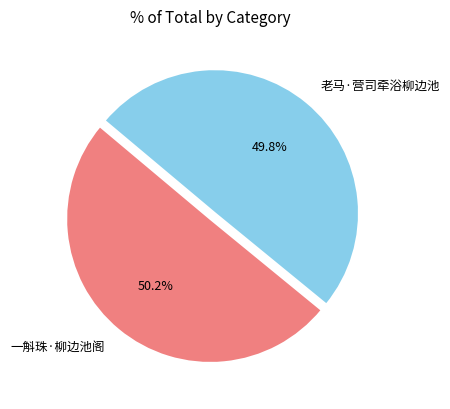

How much of the chart is everything except 一斛珠·柳边池阁?

49.8%